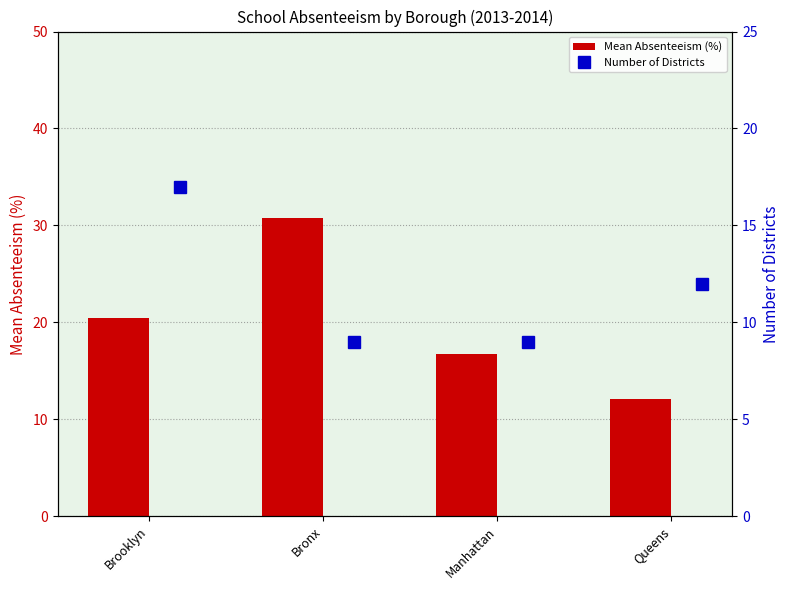

Which series has the largest range (max minus min)?

Mean Absenteeism (%)